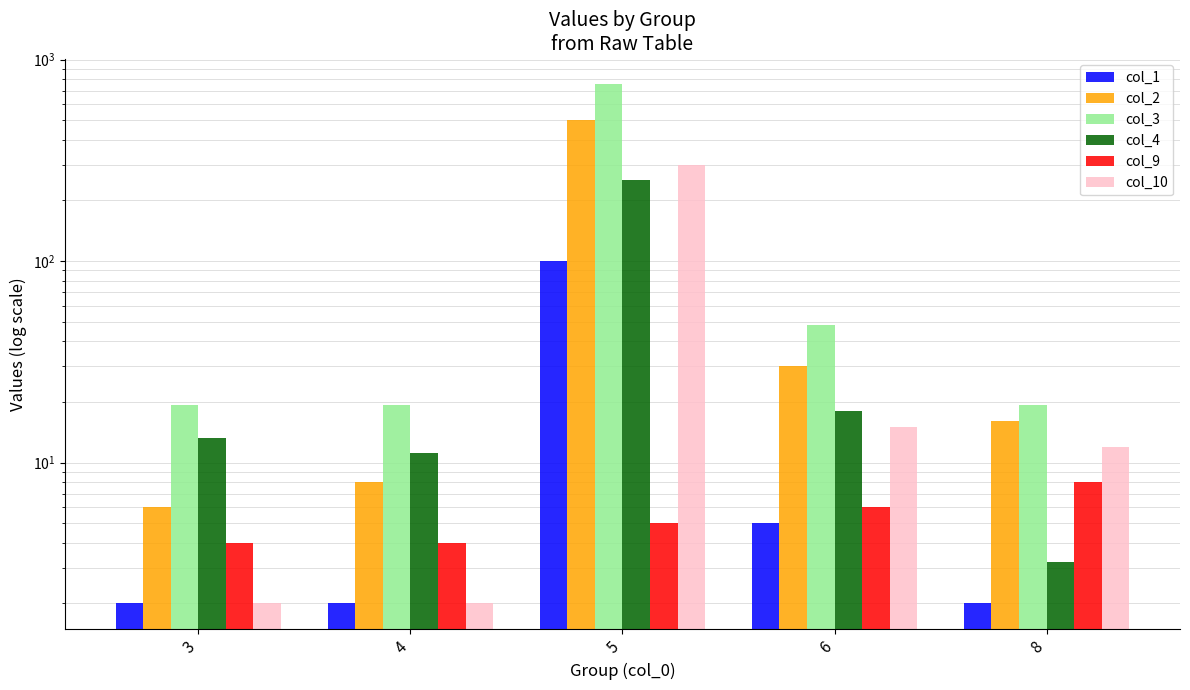

How many categories are shown in the chart?

5